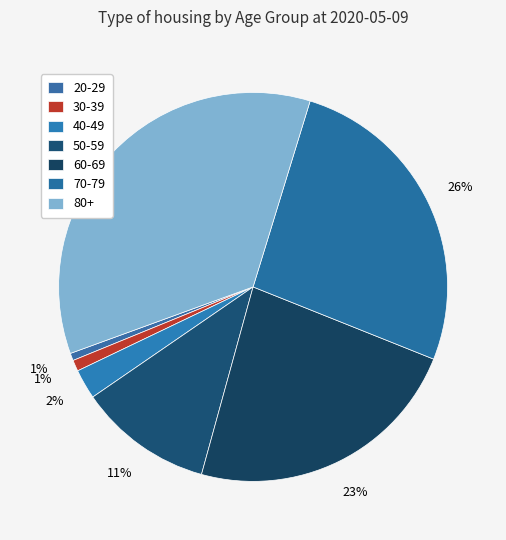

Is there any slice that represents more than half of the pie?

No